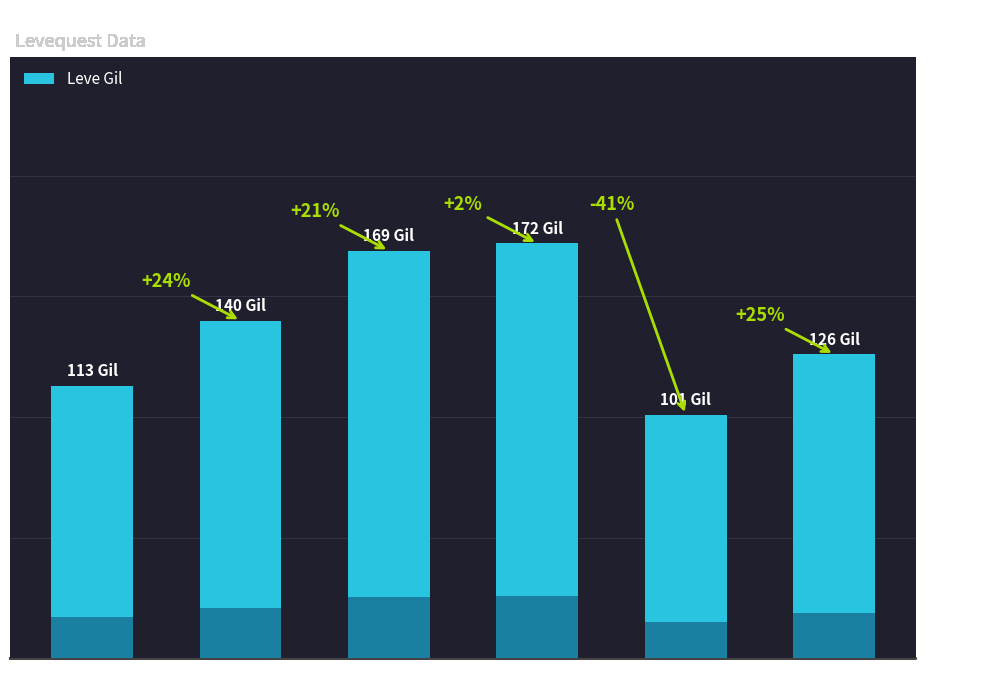

Where does the data first go above 140?

Level 10